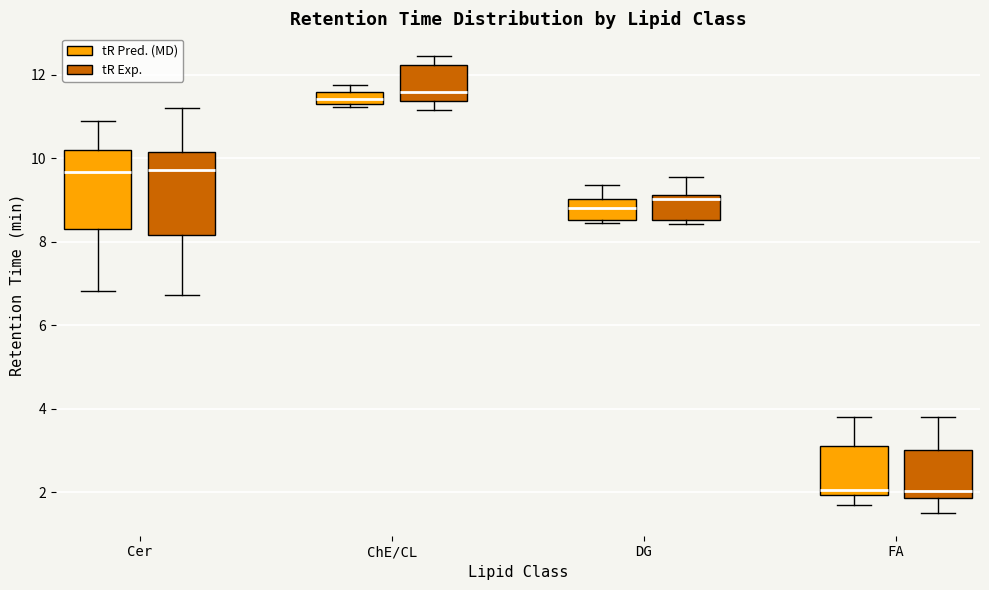

Where does the lower whisker of the box for Cer (tR Exp.) end on the y-axis? The values are not printed on the chart, so give them approximately, as read against the axis.

6.8